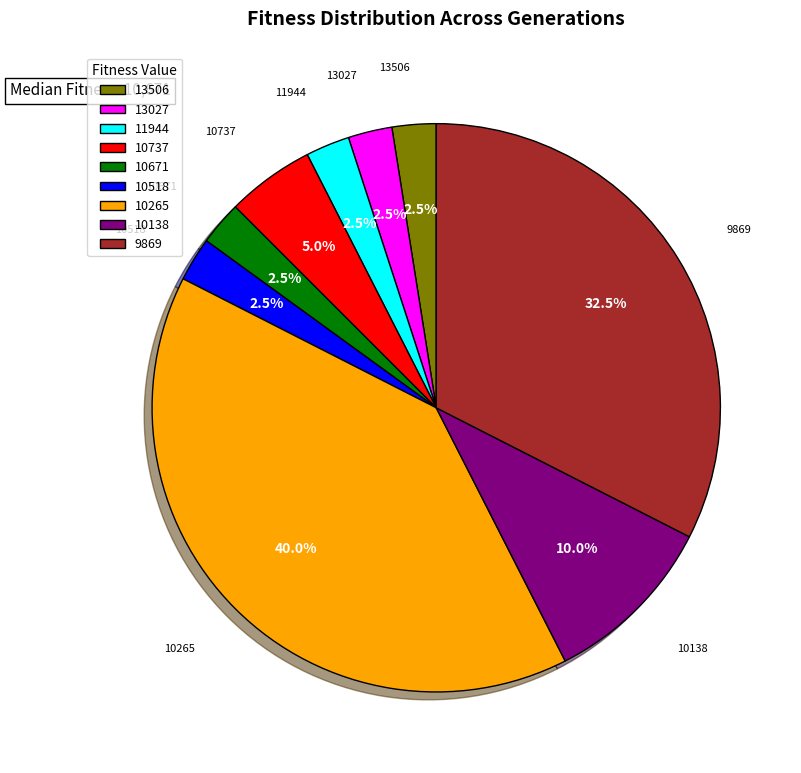

To the nearest percent, what is the difference between the largest and smallest slice percentages?

38%